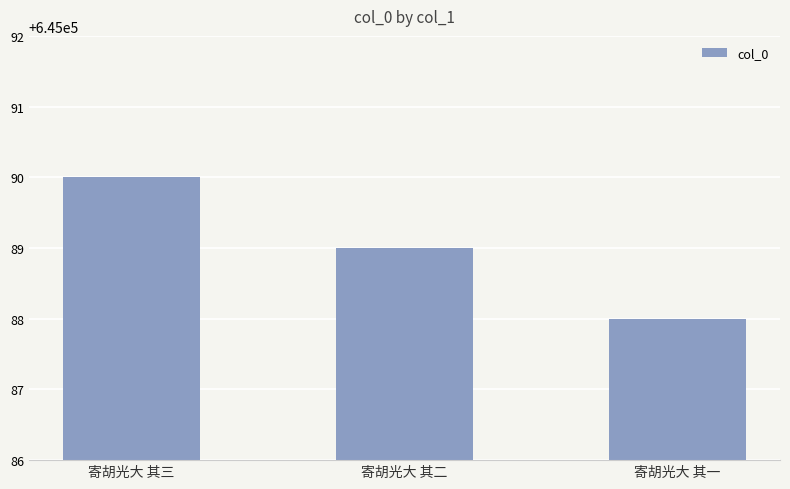

True or false: the data shows 645090 at 寄胡光大 其三.

True